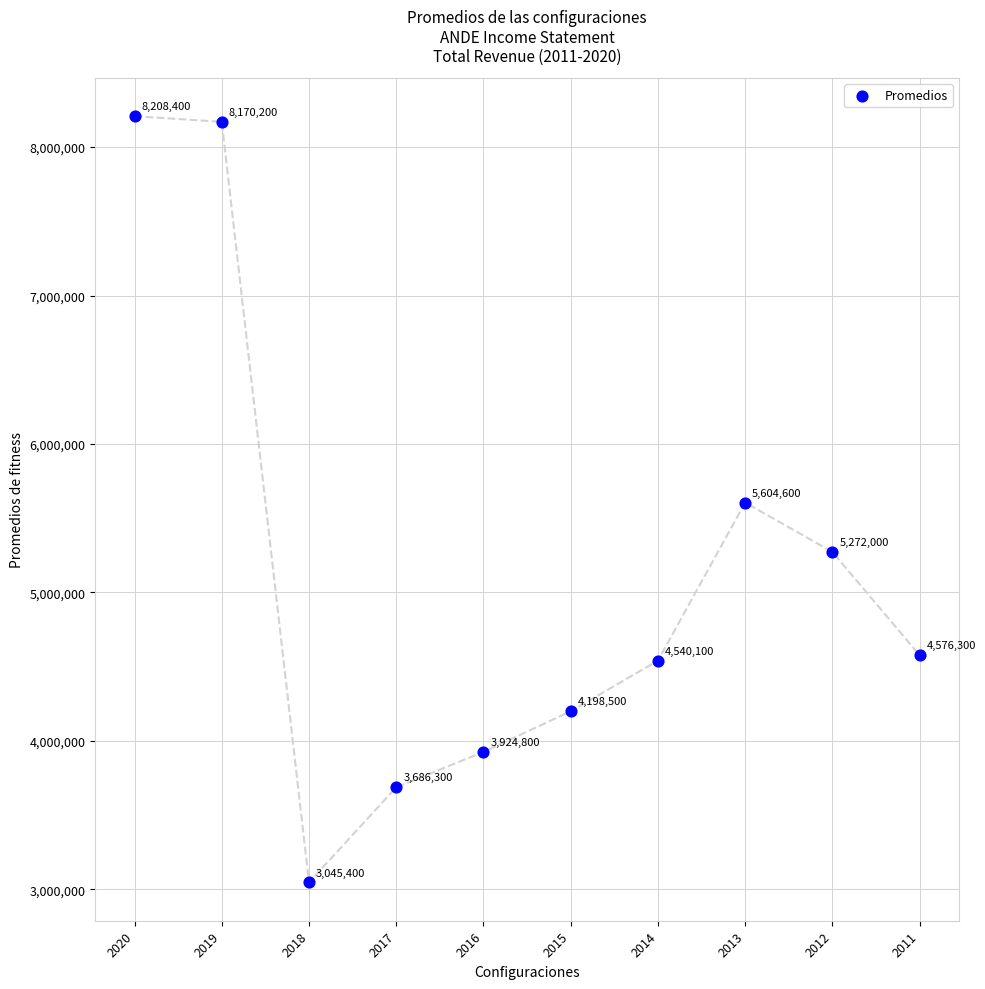

What Y value in the scatter plot is closest to 5626900?

5604600